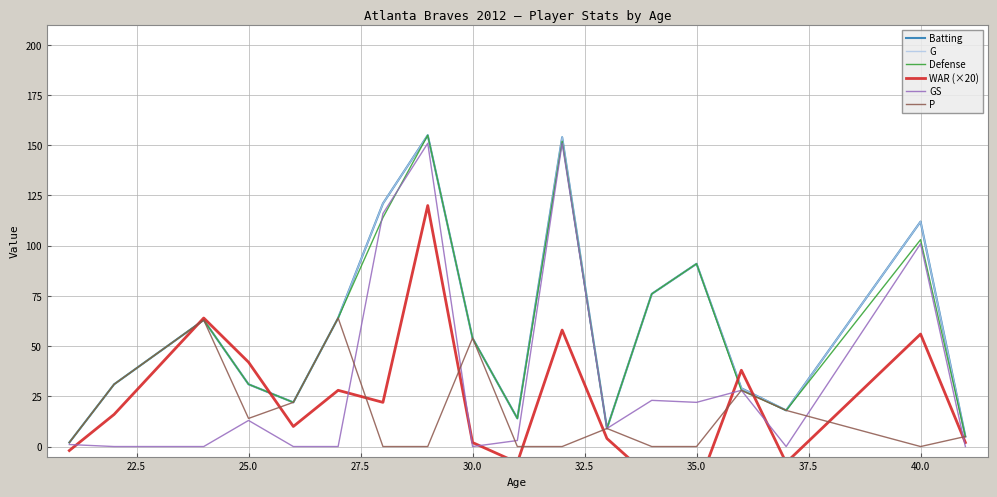

True or false: P and G intersect in this chart.

False